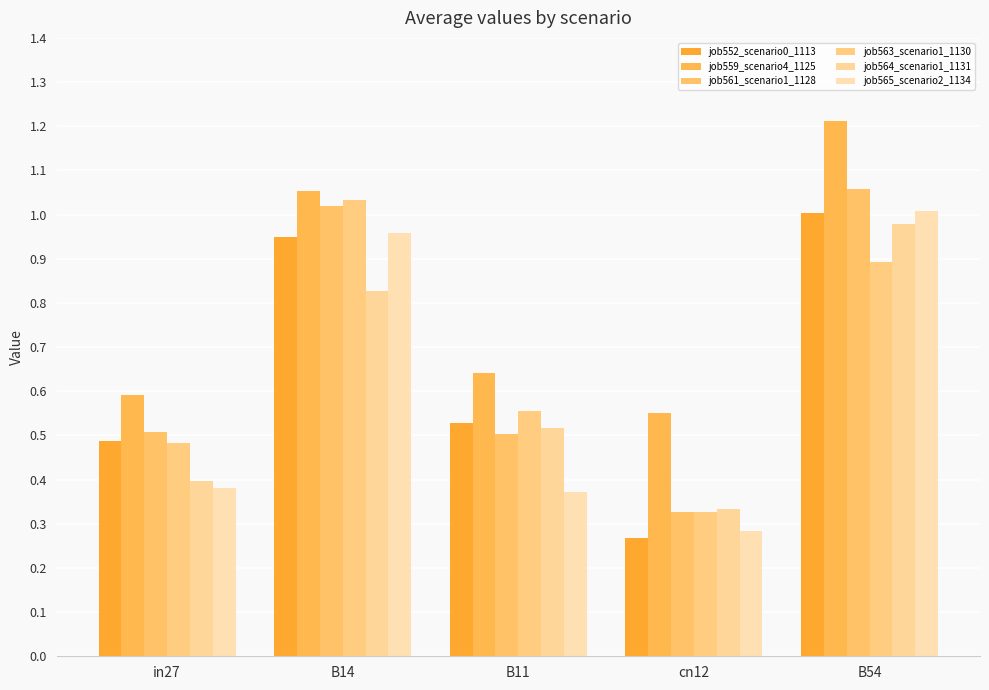

Reading right to left, what are all the values shown in this chart?

job552_scenario0_1113: 1.0	0.3	0.5	0.9	0.5
job559_scenario4_1125: 1.2	0.6	0.6	1.1	0.6
job561_scenario1_1128: 1.1	0.3	0.5	1.0	0.5
job563_scenario1_1130: 0.9	0.3	0.6	1.0	0.5
job564_scenario1_1131: 1.0	0.3	0.5	0.8	0.4
job565_scenario2_1134: 1.0	0.3	0.4	1.0	0.4